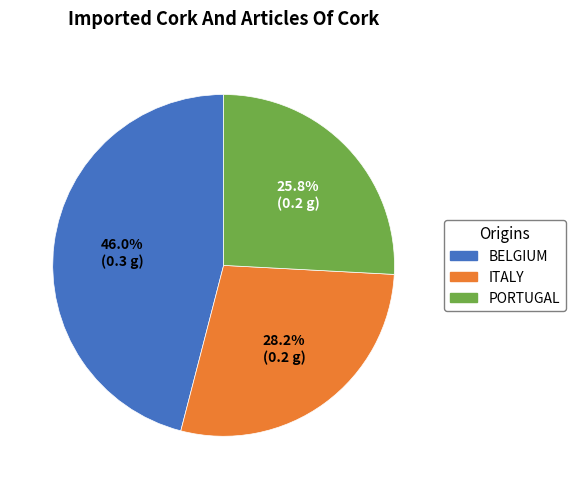

Which category has the biggest portion of the pie?

BELGIUM